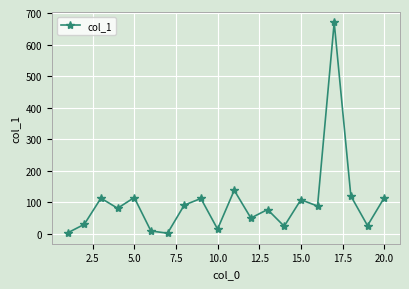

Count the number of categories in the chart.

20